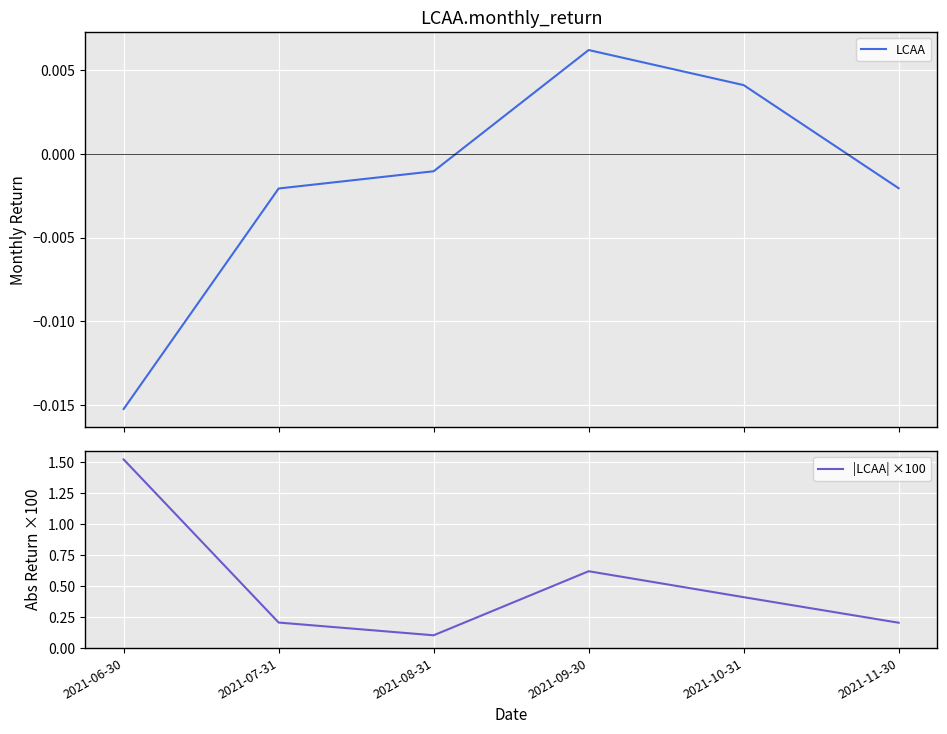

What is the label of the 2nd point from the right?

2021-10-31